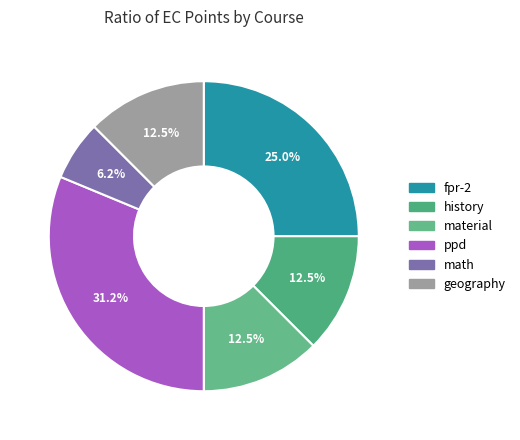

What is the largest slice in the pie chart?

ppd